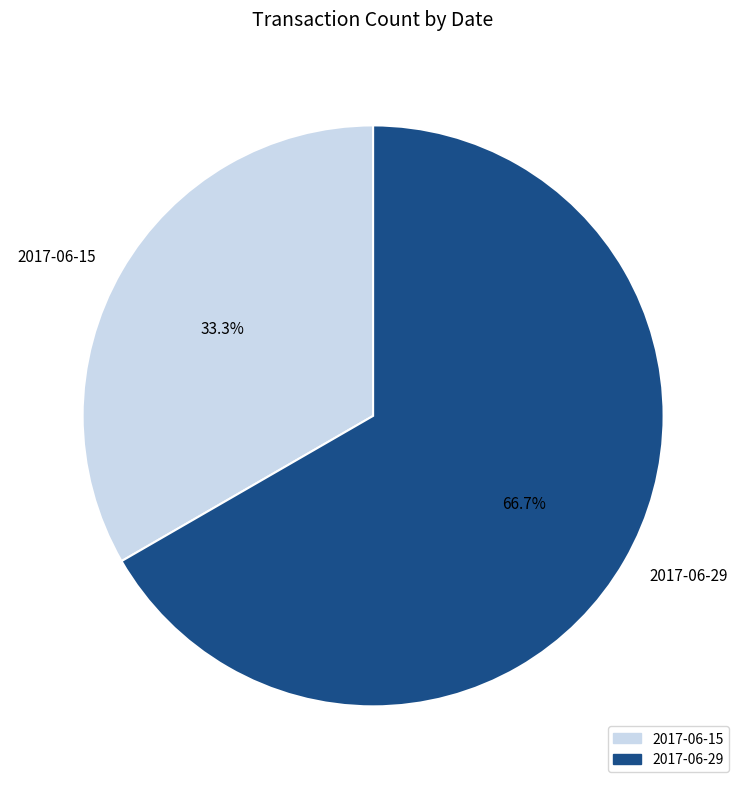

What portion of the pie excludes 2017-06-29?

33.3%